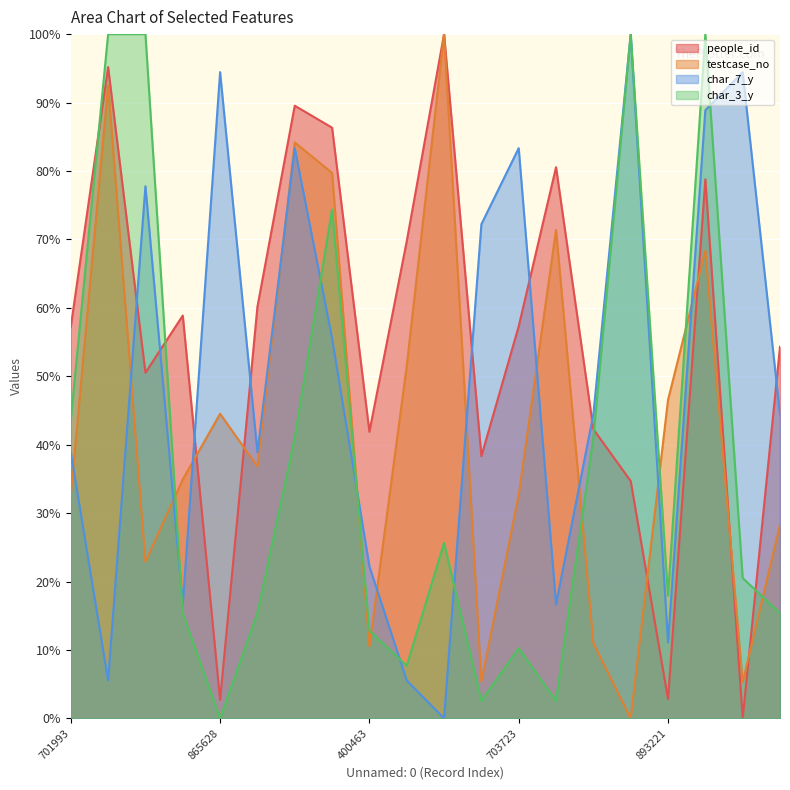

Where do char_3_y and people_id first cross each other?

701993 and 1521617